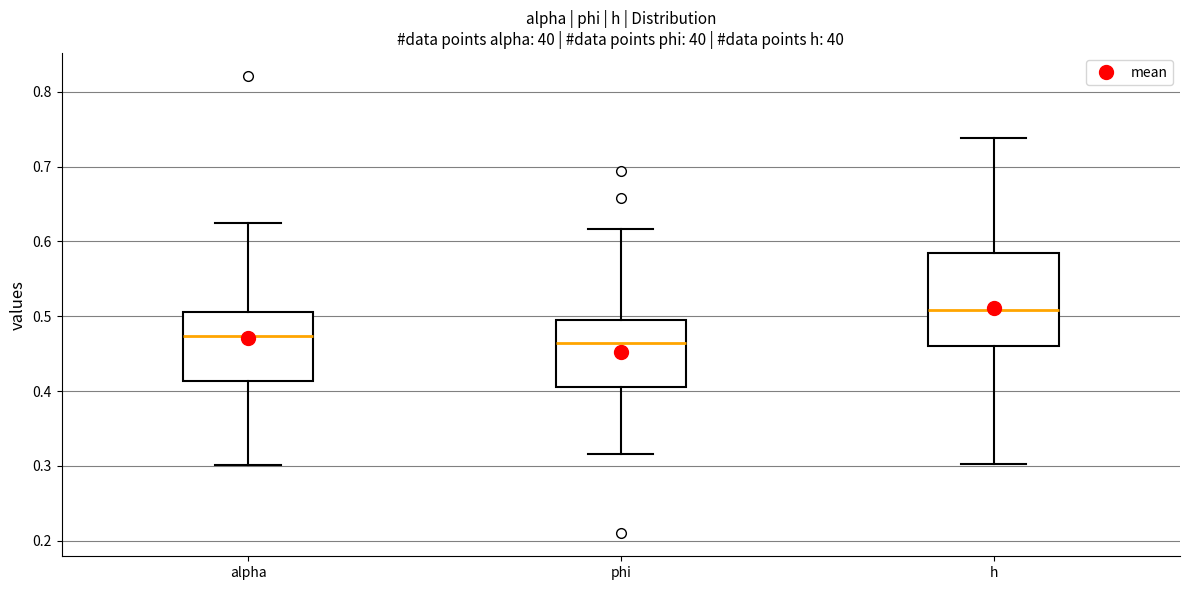

Comparing the boxes themselves (not the whiskers), which one is the tallest?

h